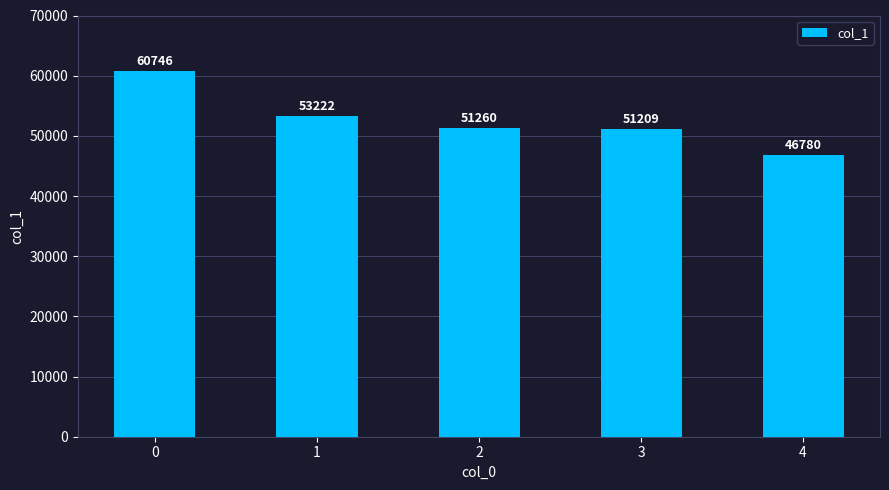

List the labels in order of value, smallest first.

4, 3, 2, 1, 0